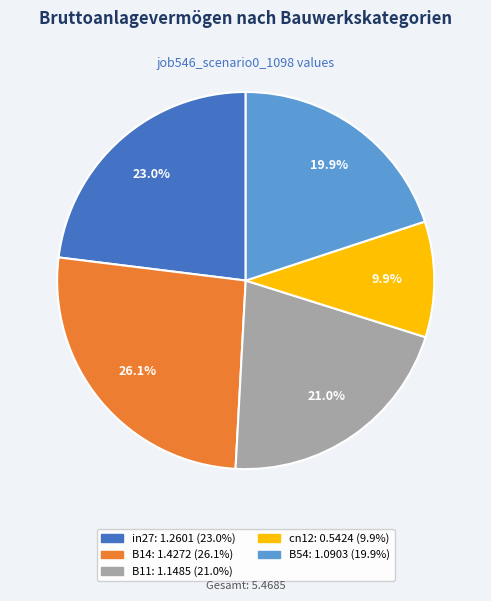

Is there a majority slice in this chart?

No